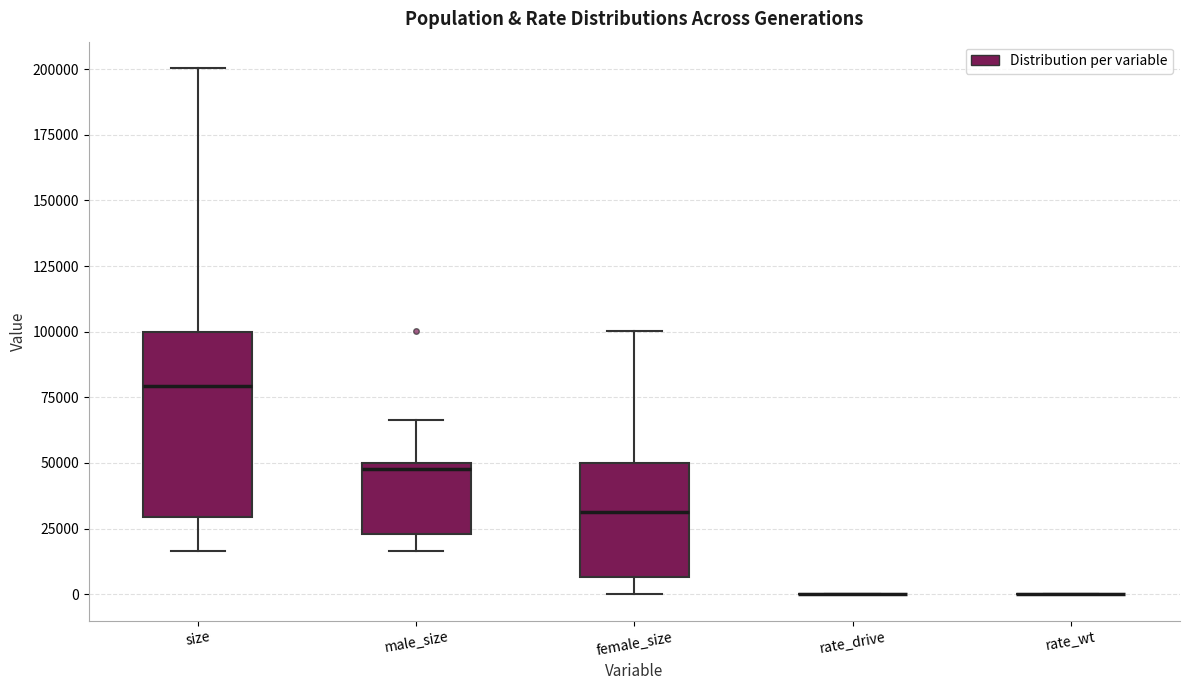

Which box is the tallest, from its lower edge to its upper edge?

size